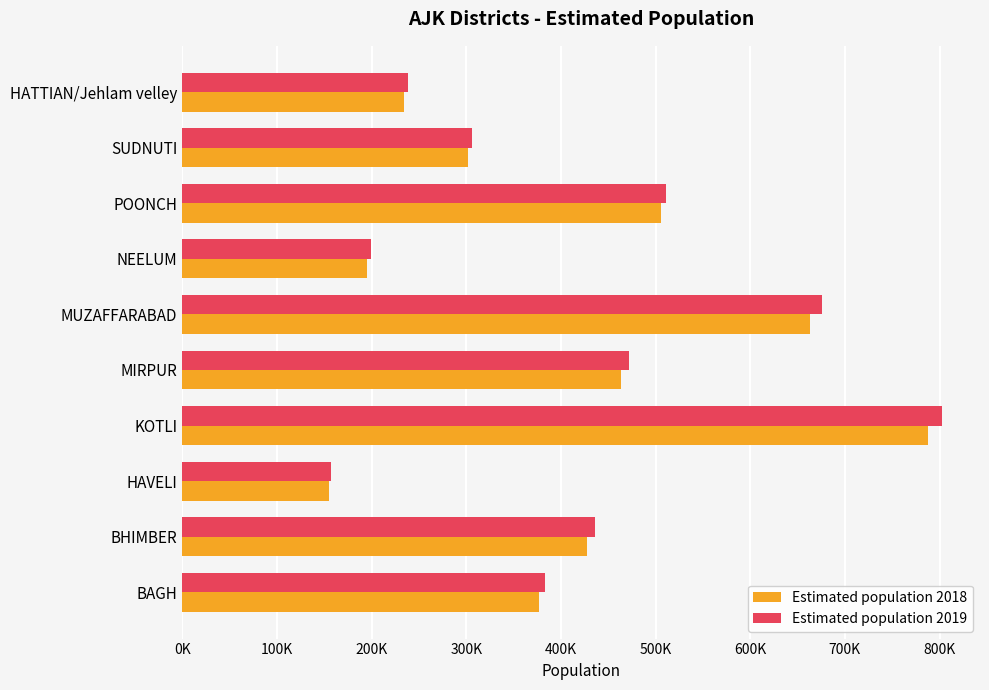

At which label is Estimated population 2018 closest to 471451?

MIRPUR